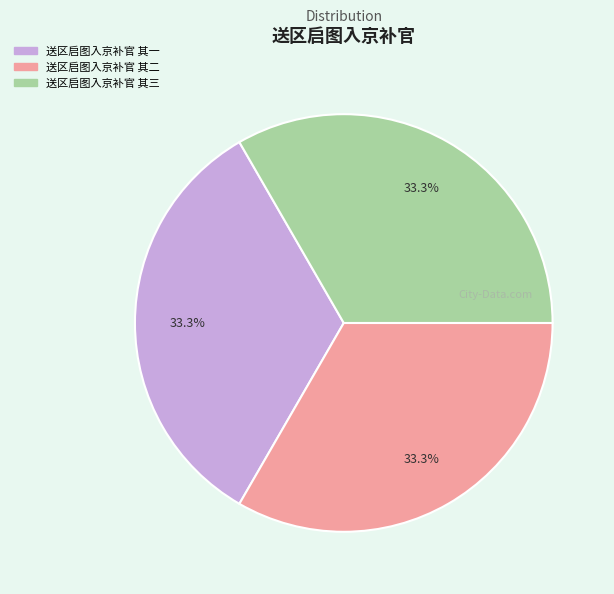

Is 送区启图入京补官 其三 the majority of the pie?

No